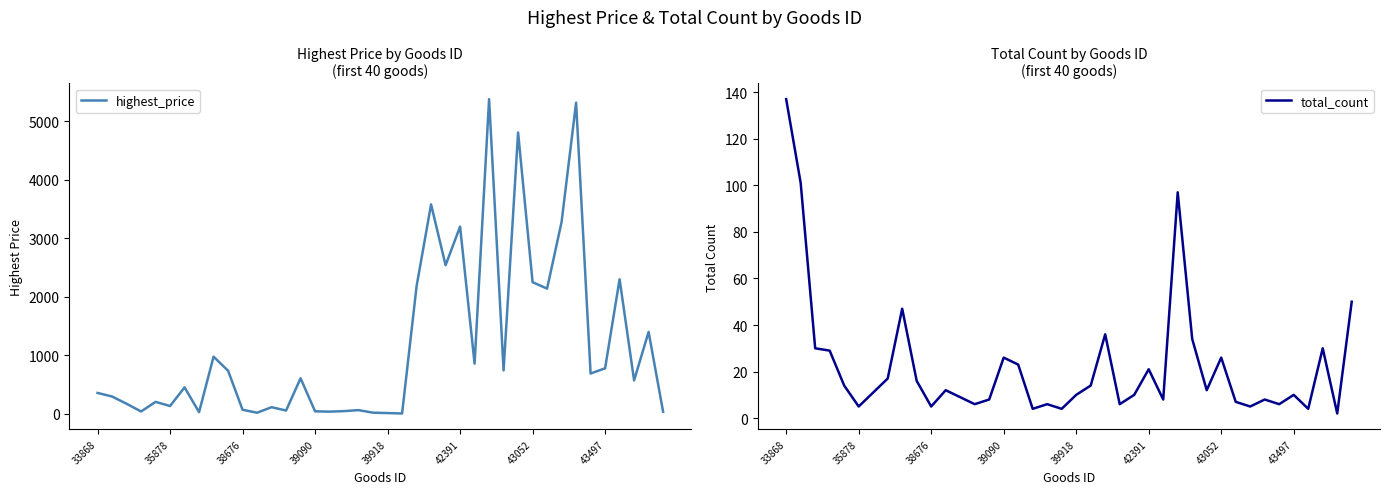

What is the maximum value for highest_price?

5380.0